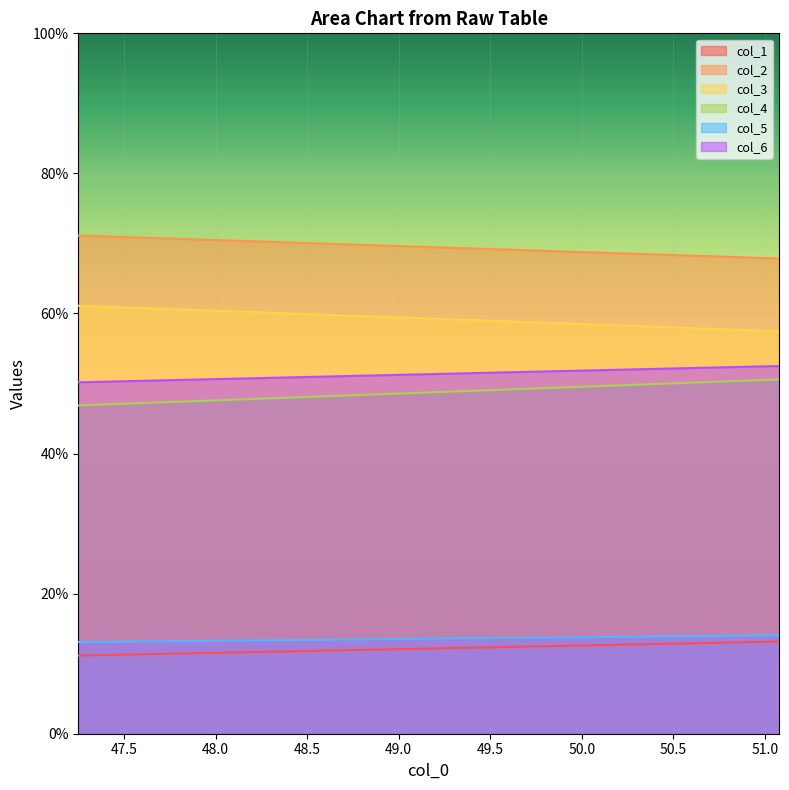

True or false: col_3 has a value of 57.5 at 51.078125.

True